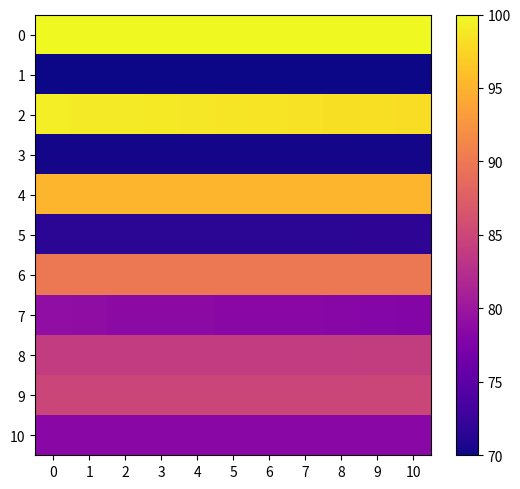

Reading left to right, extract all data points from this chart.

0: 0=100.0	1=100.0	2=100.0	3=100.0	4=100.0	5=100.0	6=100.0	7=100.0	8=100.0	9=100.0	10=100.0
1: 0=70.0	1=70.0	2=70.0	3=70.0	4=70.0	5=70.0	6=70.0	7=70.0	8=70.0	9=70.0	10=70.0
2: 0=99.2	1=99.1	2=99.0	3=98.9	4=98.7	5=98.7	6=98.5	7=98.4	8=98.3	9=98.2	10=98.1
3: 0=70.2	1=70.2	2=70.2	3=70.2	4=70.2	5=70.2	6=70.2	7=70.2	8=70.2	9=70.2	10=70.2
4: 0=95.2	1=95.2	2=95.2	3=95.2	4=95.2	5=95.2	6=95.2	7=95.2	8=95.2	9=95.2	10=95.2
5: 0=71.6	1=71.6	2=71.6	3=71.6	4=71.6	5=71.6	6=71.6	7=71.6	8=71.6	9=71.7	10=71.7
6: 0=90.0	1=90.0	2=90.0	3=90.0	4=90.0	5=90.0	6=90.0	7=90.0	8=90.0	9=90.0	10=90.0
7: 0=79.0	1=78.9	2=78.8	3=78.8	4=78.7	5=78.5	6=78.5	7=78.4	8=78.2	9=78.2	10=78.0
8: 0=83.9	1=83.9	2=83.9	3=83.9	4=83.9	5=83.9	6=83.9	7=83.9	8=83.9	9=84.0	10=84.0
9: 0=85.0	1=85.0	2=85.0	3=85.0	4=85.0	5=85.0	6=85.0	7=85.0	8=85.0	9=85.0	10=85.0
10: 0=78.5	1=78.5	2=78.5	3=78.5	4=78.5	5=78.5	6=78.5	7=78.5	8=78.5	9=78.5	10=78.5